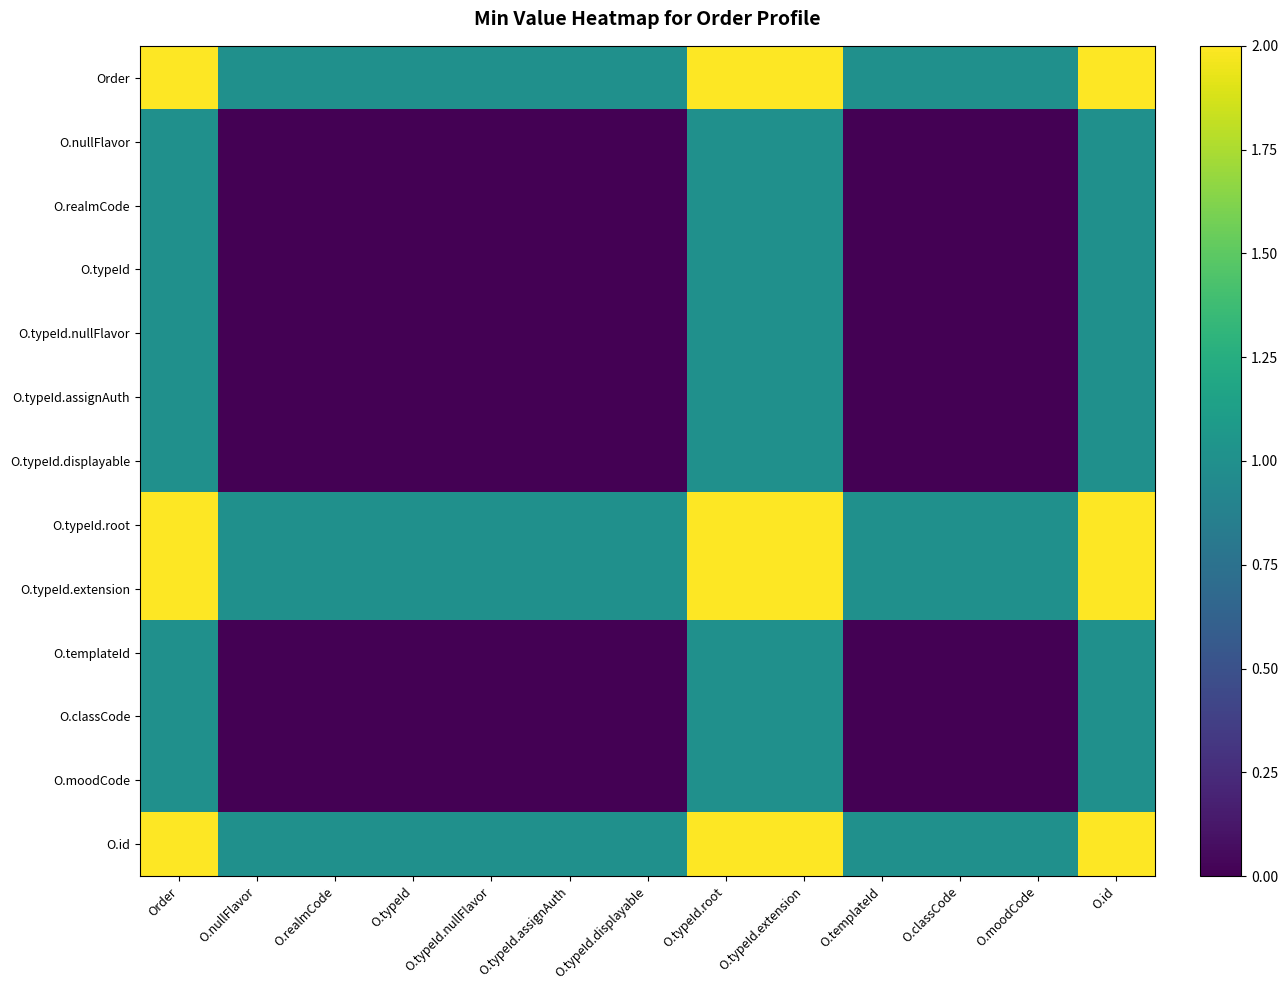

What is the spread (max minus min) of values at O.id?

1